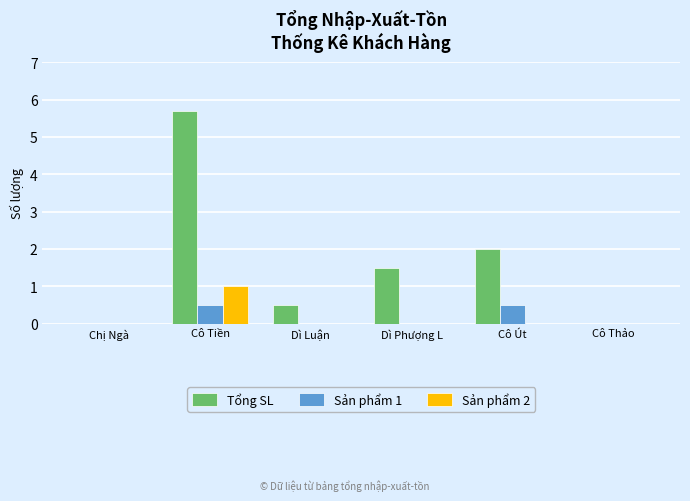

Is the value of Sản phẩm 1 at Cô Tiền greater than the value of Sản phẩm 2 at Dì Phượng L?

Yes